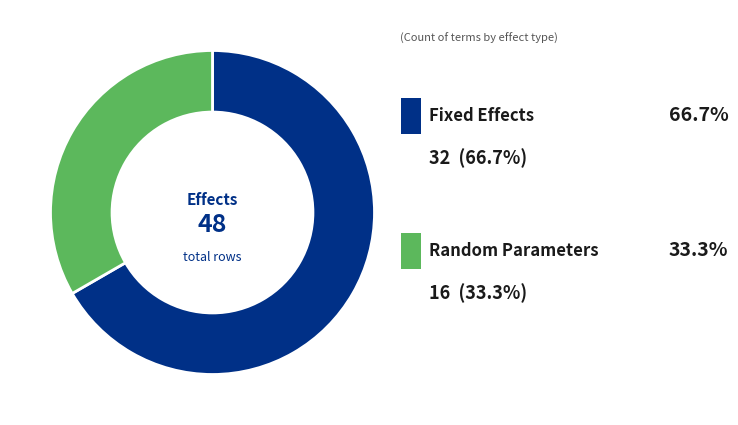

How many segments does this pie chart have?

2